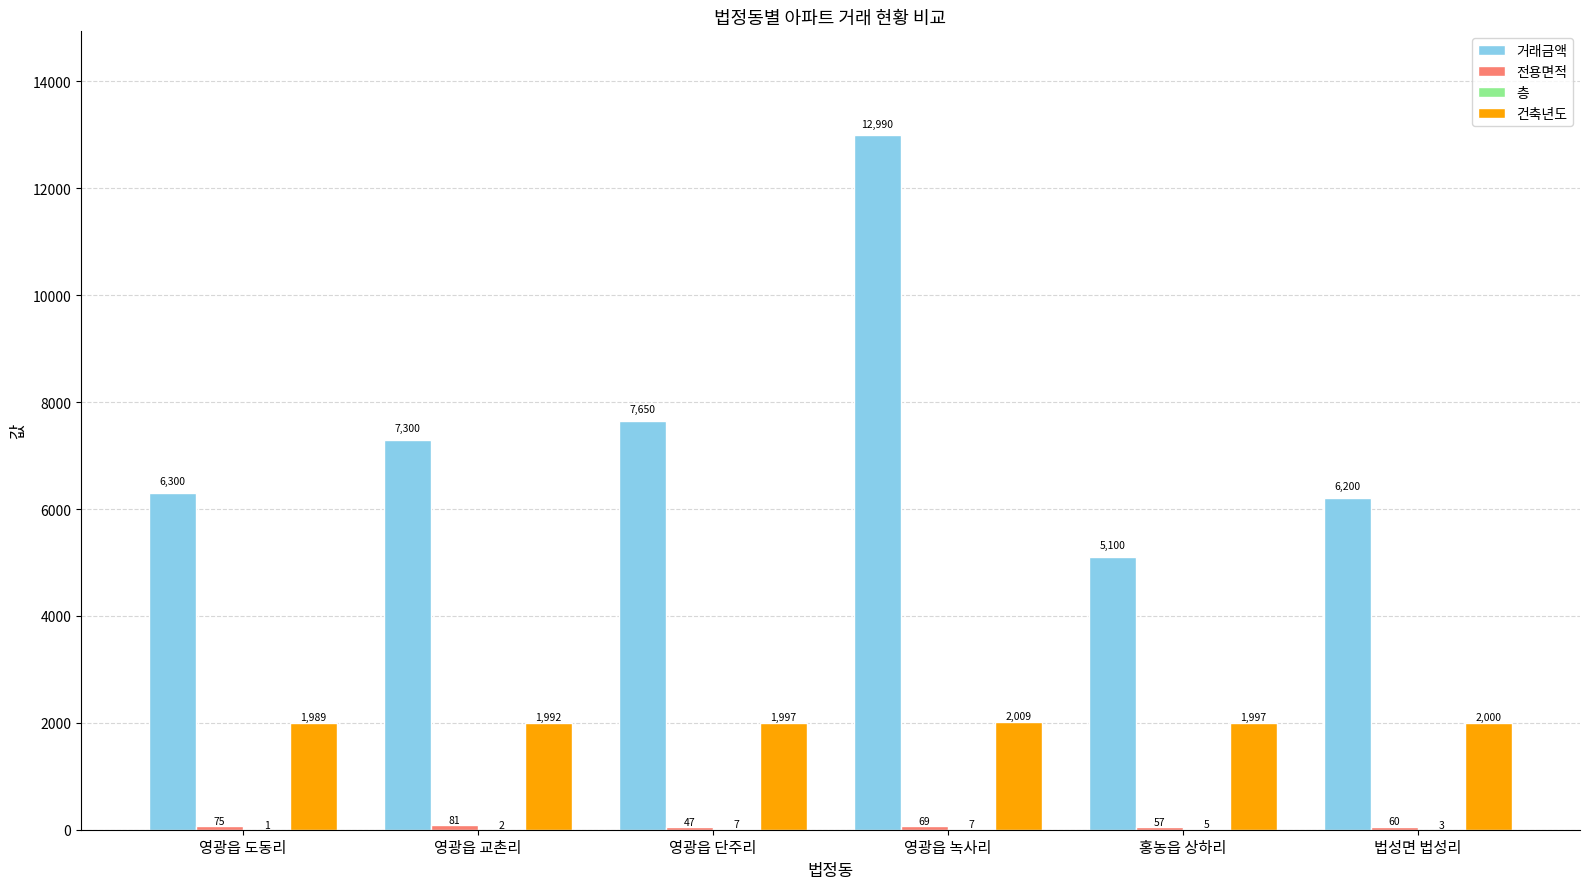

Which series changed the most between 영광읍 도동리 and 영광읍 교촌리?

거래금액